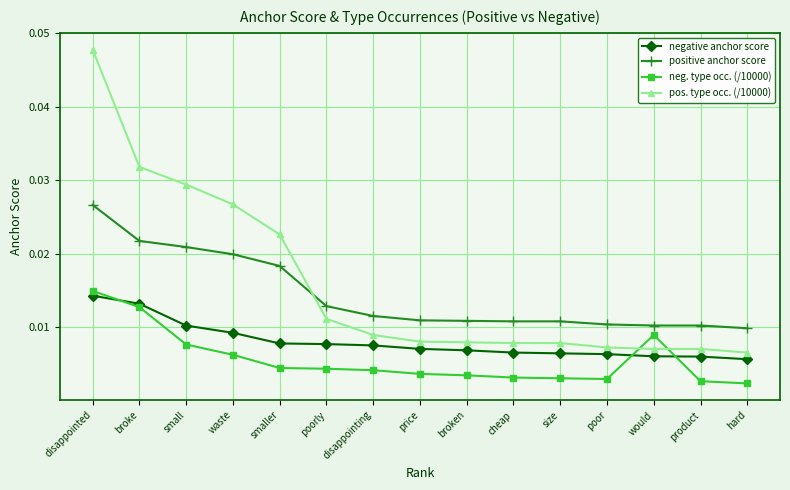

What is the sum of all pos. type occ. (/10000) values?

0.2